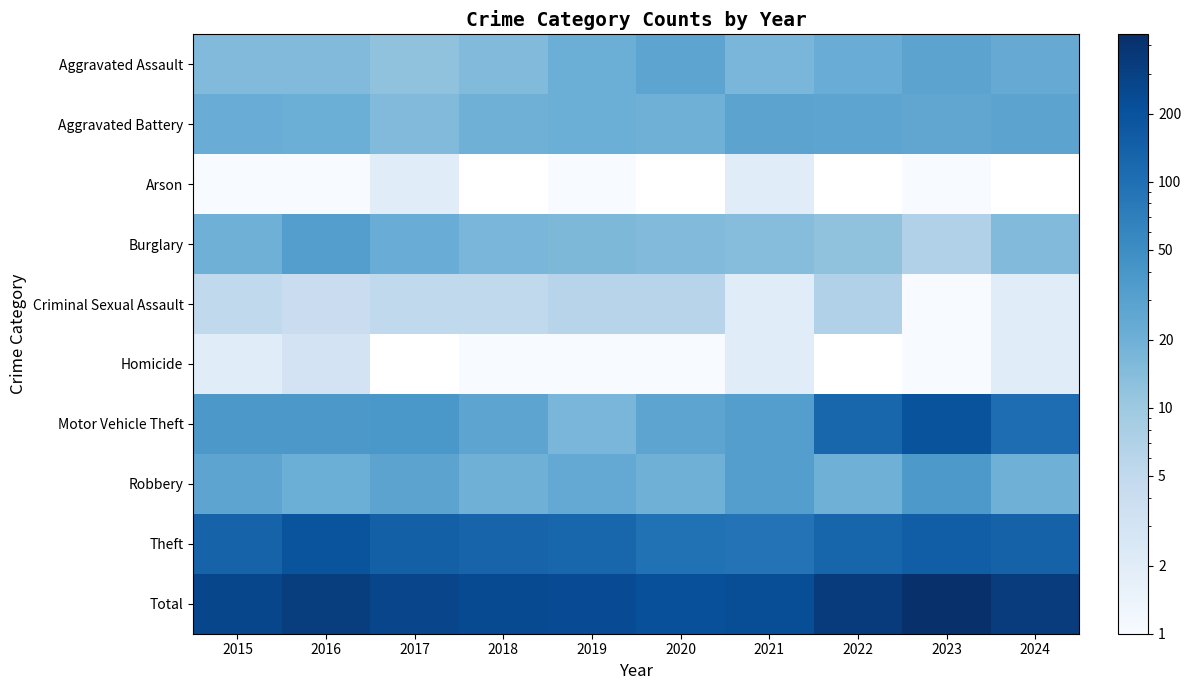

Which has a higher value, 2020 or 2019?

2020